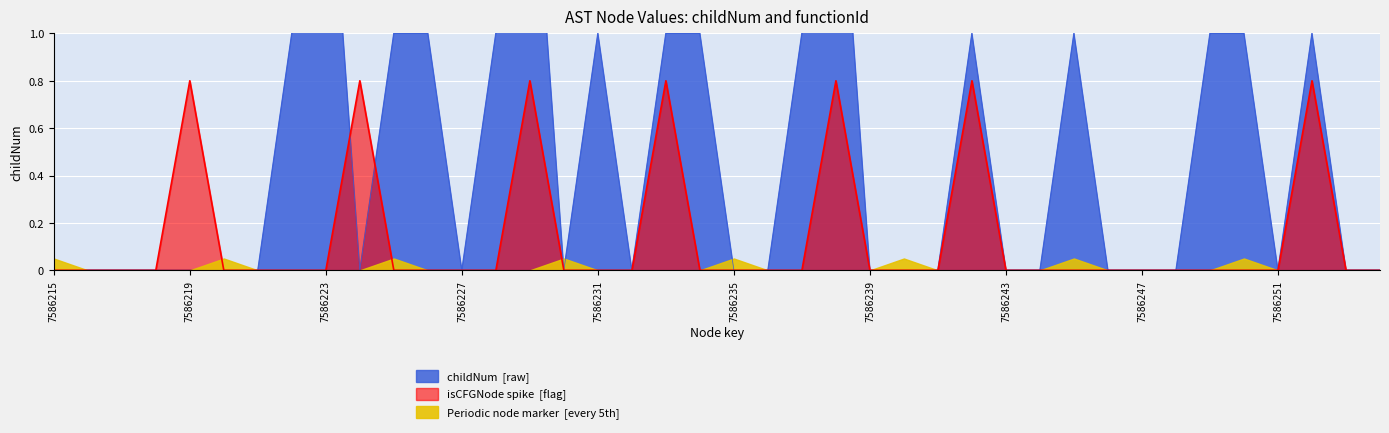

Reading right to left, what are all the values shown in this chart?

7586254=0	7586253=0	7586252=1	7586251=0	7586250=1	7586249=1	7586248=0	7586247=0	7586246=0	7586245=1	7586244=0	7586243=0	7586242=1	7586241=0	7586240=0	7586239=0	7586238=2	7586237=1	7586236=0	7586235=0	7586234=1	7586233=1	7586232=0	7586231=1	7586230=0	7586229=2	7586228=1	7586227=0	7586226=1	7586225=1	7586224=0	7586223=2	7586222=1	7586221=0	7586220=0	7586219=0	7586218=0	7586217=0	7586216=0	7586215=0